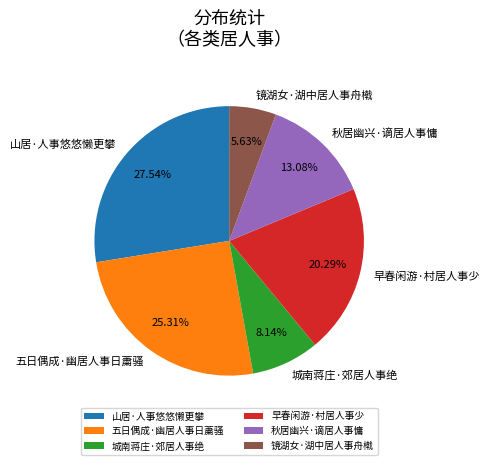

Combined, what portion of the pie is 五日偶成·幽居人事日䔥骚 and 镜湖女·湖中居人事舟橶?

30.9%